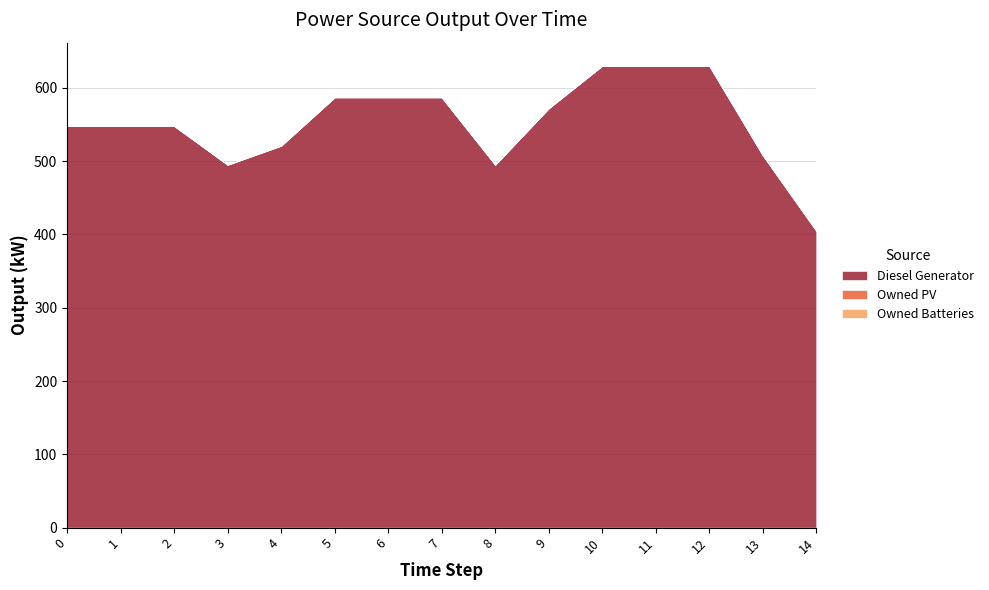

How many categories are shown in the chart?

15